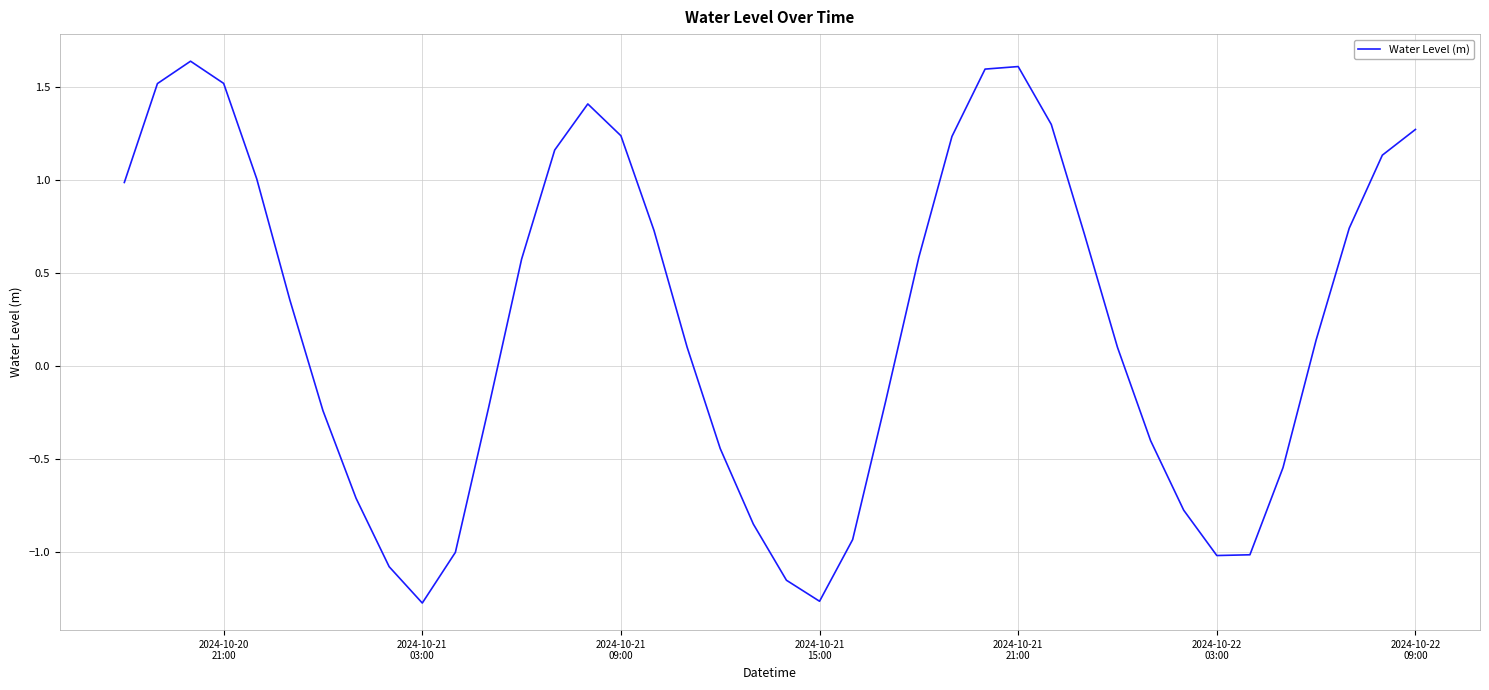

What is the difference between the maximum and second lowest values?

2.9